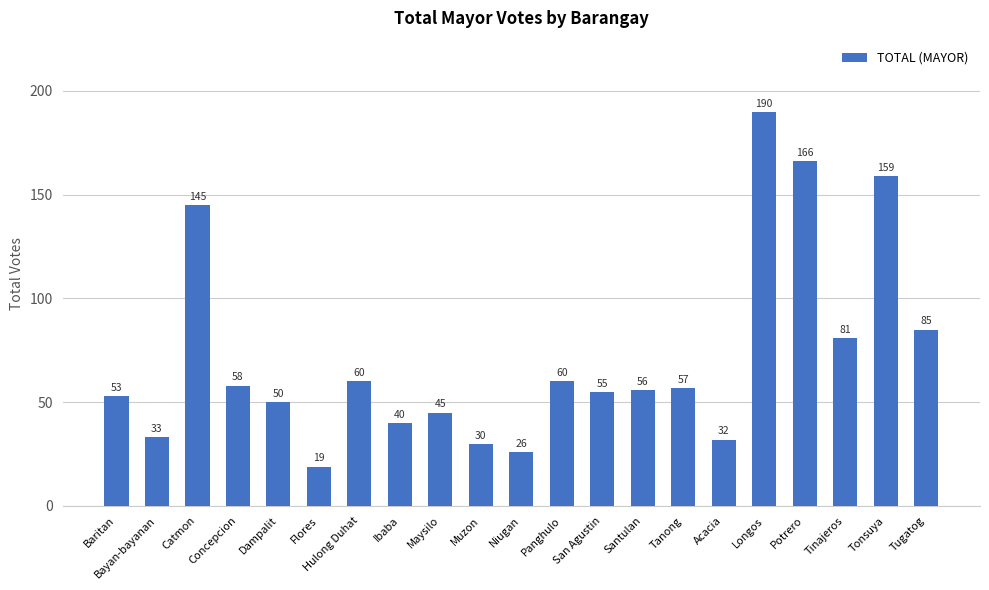

What is the difference between the values at Tinajeros and Concepcion?

23